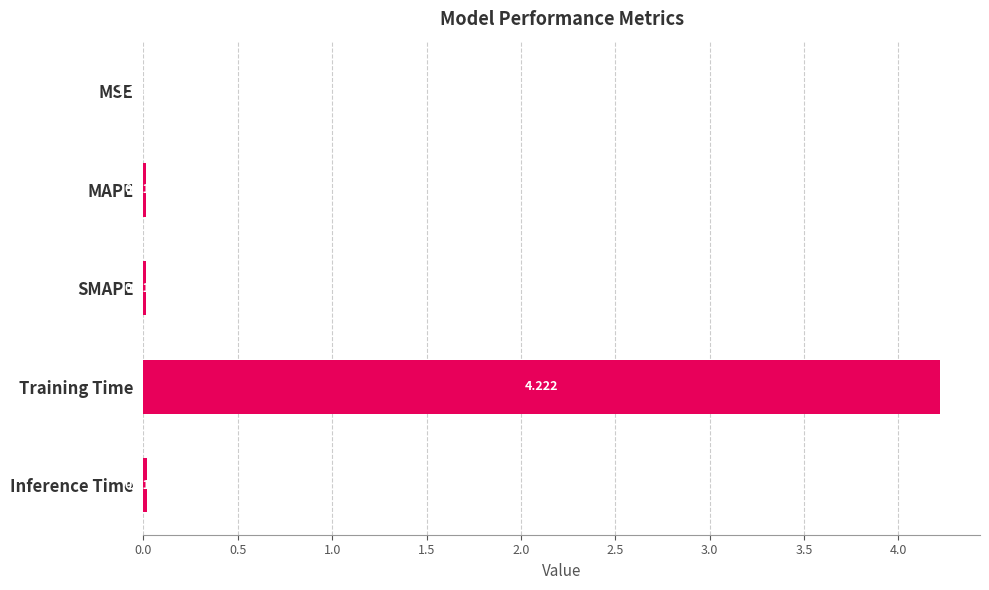

Which label corresponds to the largest value in the chart?

Training Time